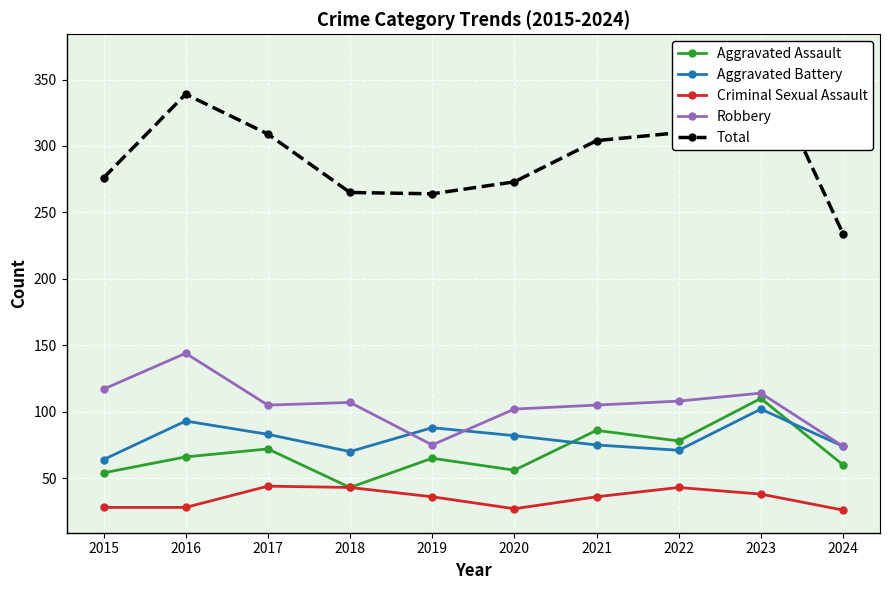

Which label corresponds to the largest value in the chart?

2023